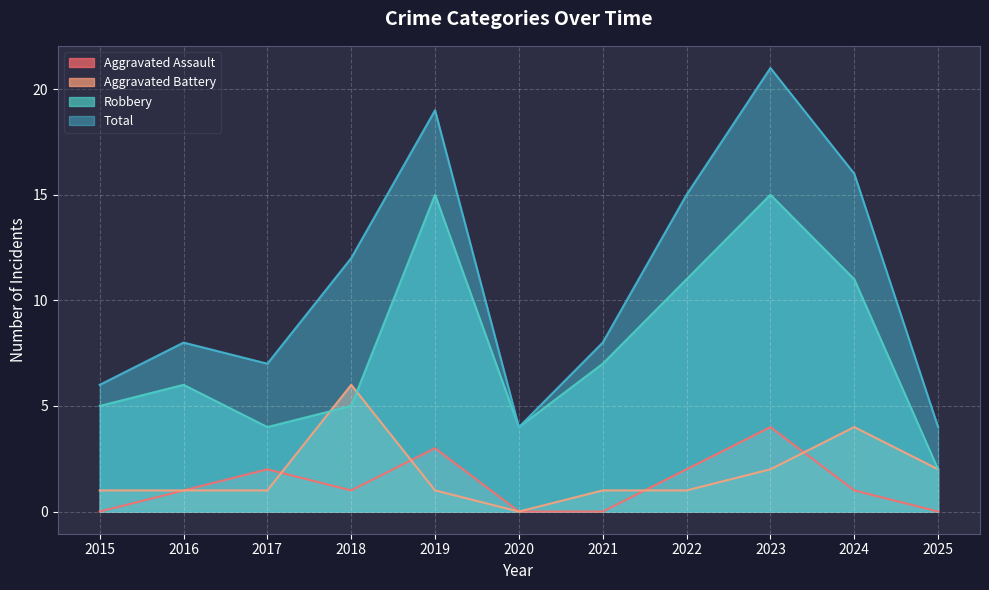

Is it true that Aggravated Battery equals 1 at 2015?

True